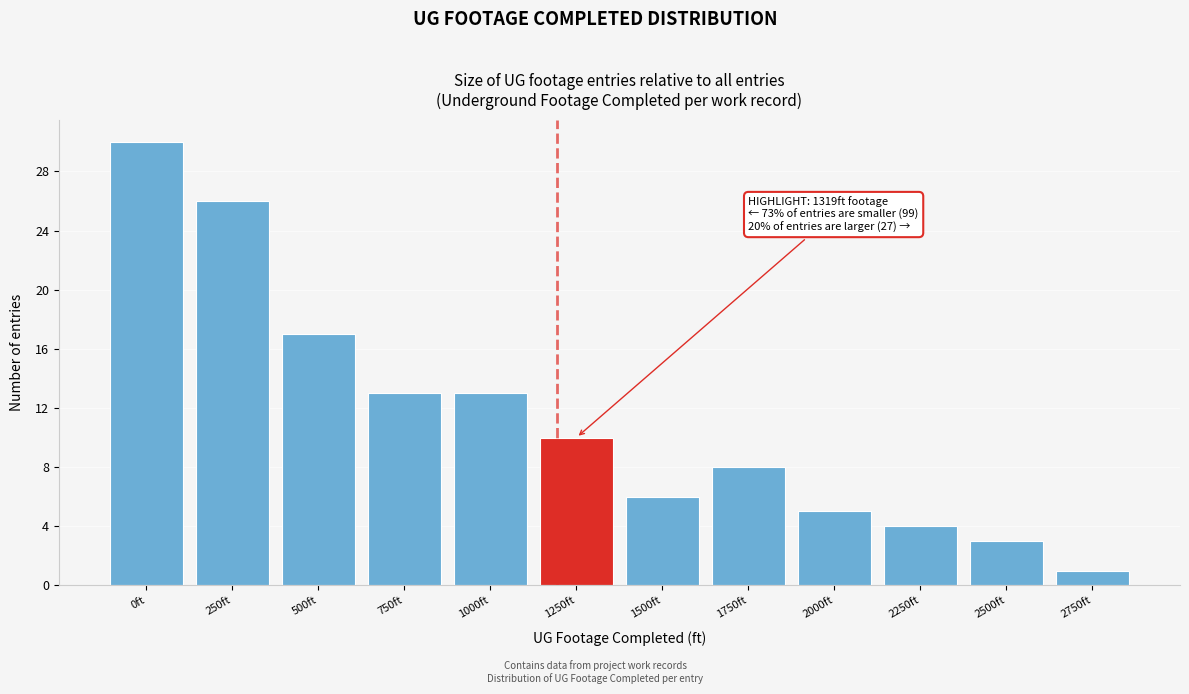

Reading right to left, list all the values displayed in this chart.

1	3	4	5	8	6	10	13	13	17	26	30